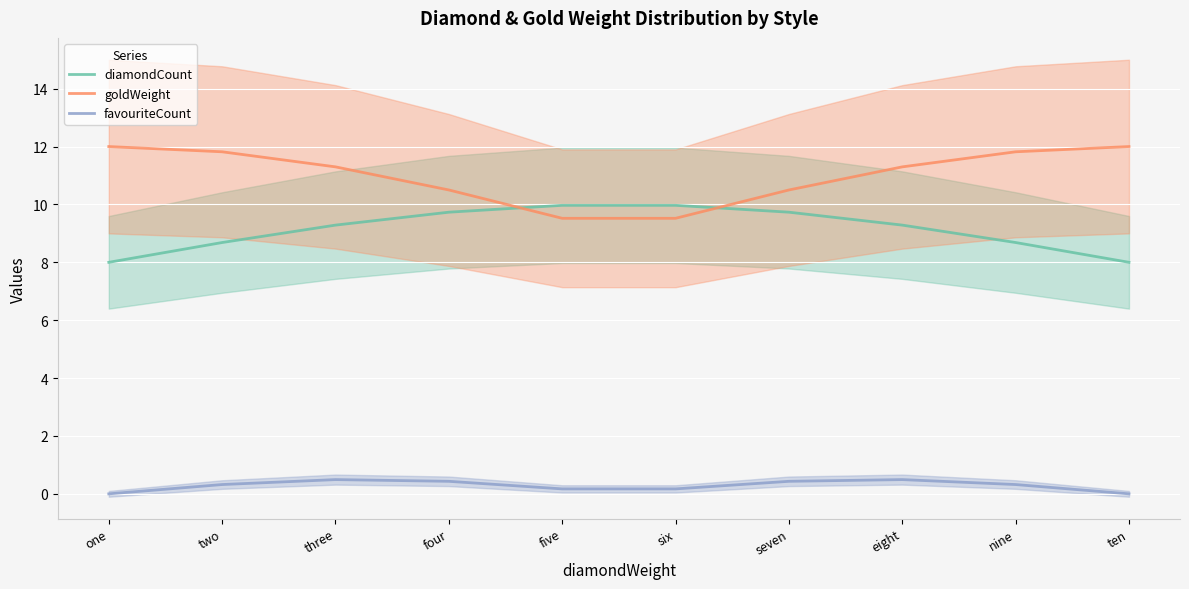

True or false: diamondCount and favouriteCount intersect in this chart.

False